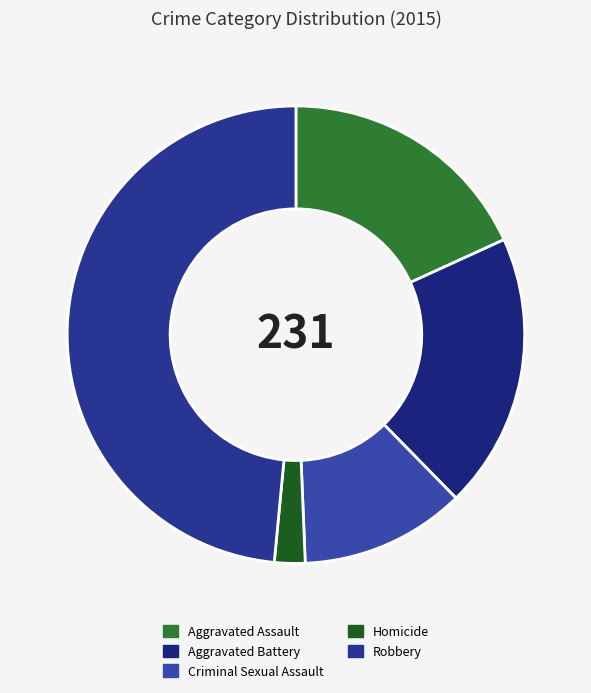

Is the sum of Aggravated Assault and Aggravated Battery greater than half?

No